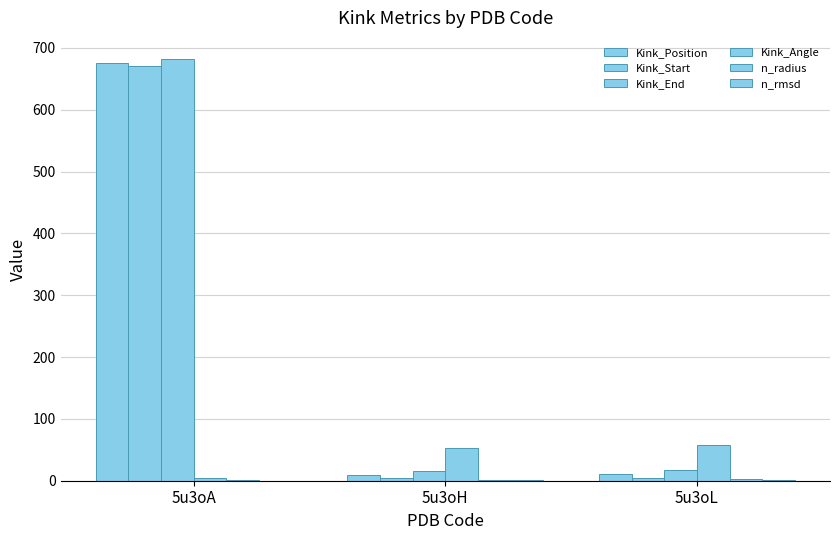

Which has a higher value, 5u3oA or 5u3oH?

5u3oA